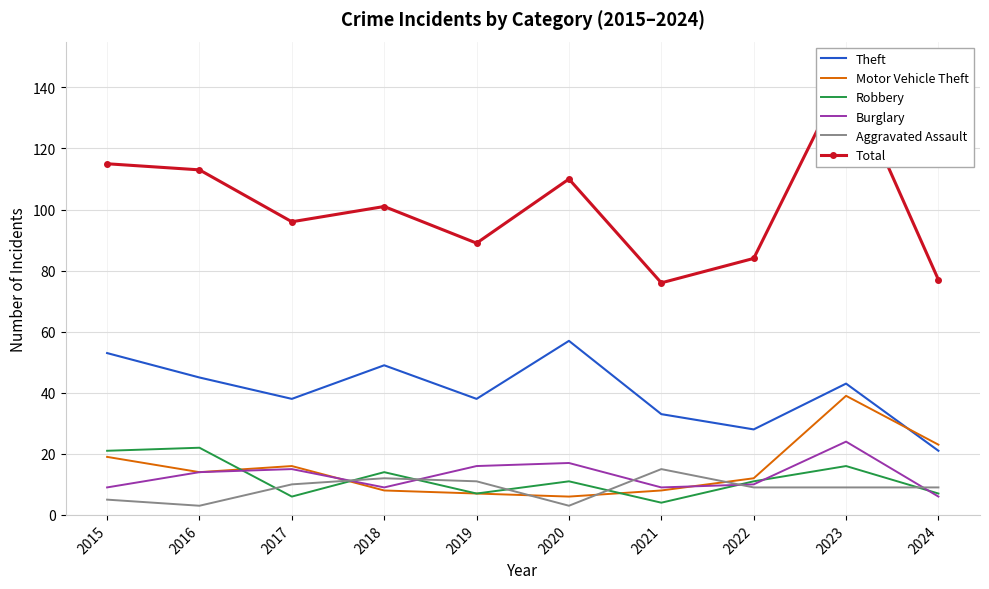

Does the chart have visible grid lines?

Yes